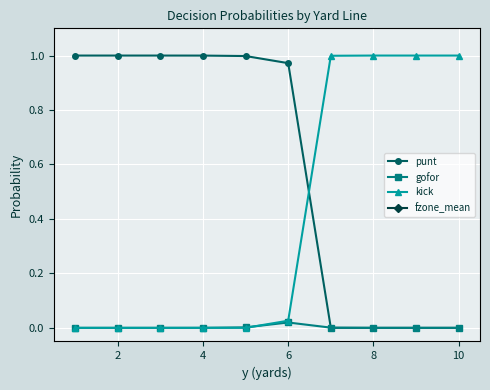

True or false: kick has a value of -0.4 at 2.

False